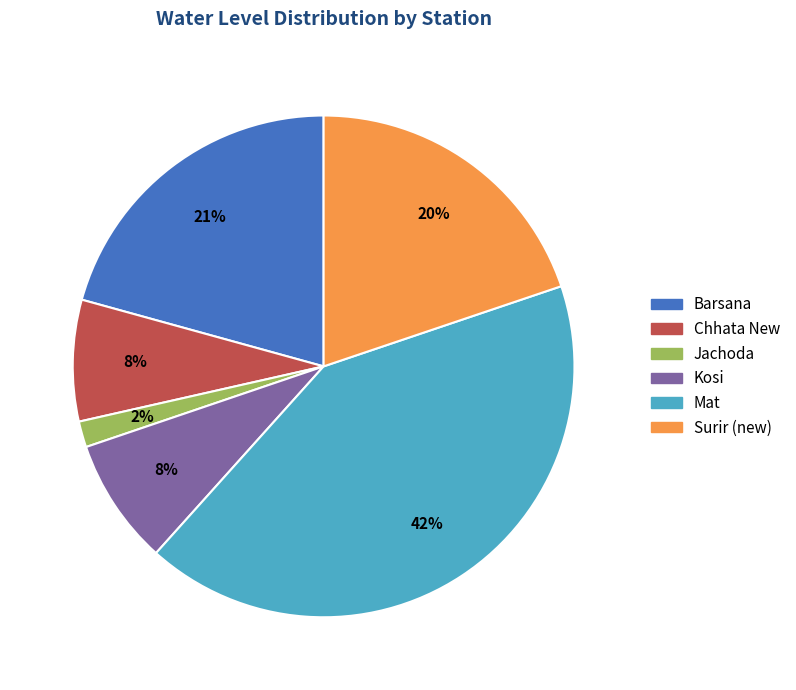

To the nearest percent, what is the difference between the Kosi and Barsana slice percentages?

13%